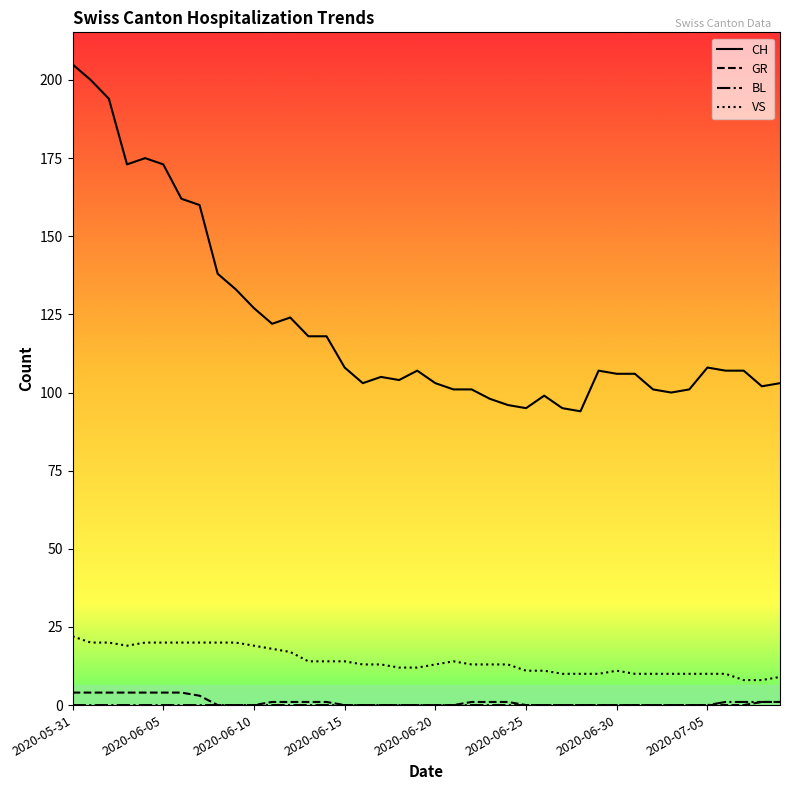

Which series has the widest spread of values?

CH